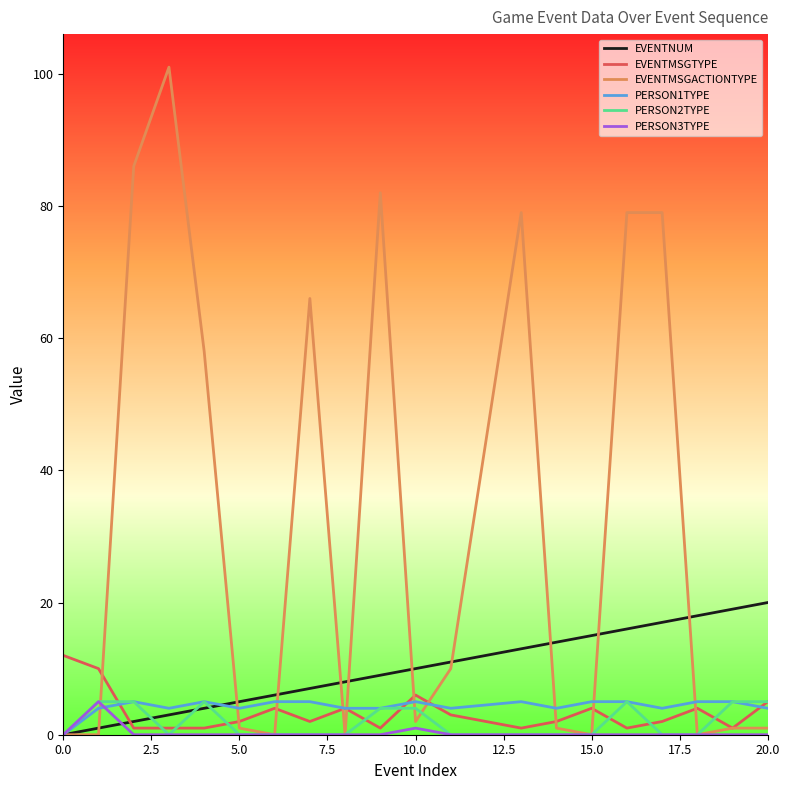

Reading left to right, extract all data points from this chart.

EVENTNUM: 0	1	2	3	4	5	6	7	8	9	10	11	13	14	15	16	17	18	19	20
EVENTMSGTYPE: 12	10	1	1	1	2	4	2	4	1	6	3	1	2	4	1	2	4	1	5
EVENTMSGACTIONTYPE: 0	0	86	101	58	1	0	66	0	82	2	10	79	1	0	79	79	0	1	1
PERSON1TYPE: 0	4	5	4	5	4	5	5	4	4	5	4	5	4	5	5	4	5	5	4
PERSON2TYPE: 0	5	5	0	5	0	0	0	0	4	4	0	0	0	0	5	0	0	5	5
PERSON3TYPE: 0	5	0	0	0	0	0	0	0	0	1	0	0	0	0	0	0	0	0	0